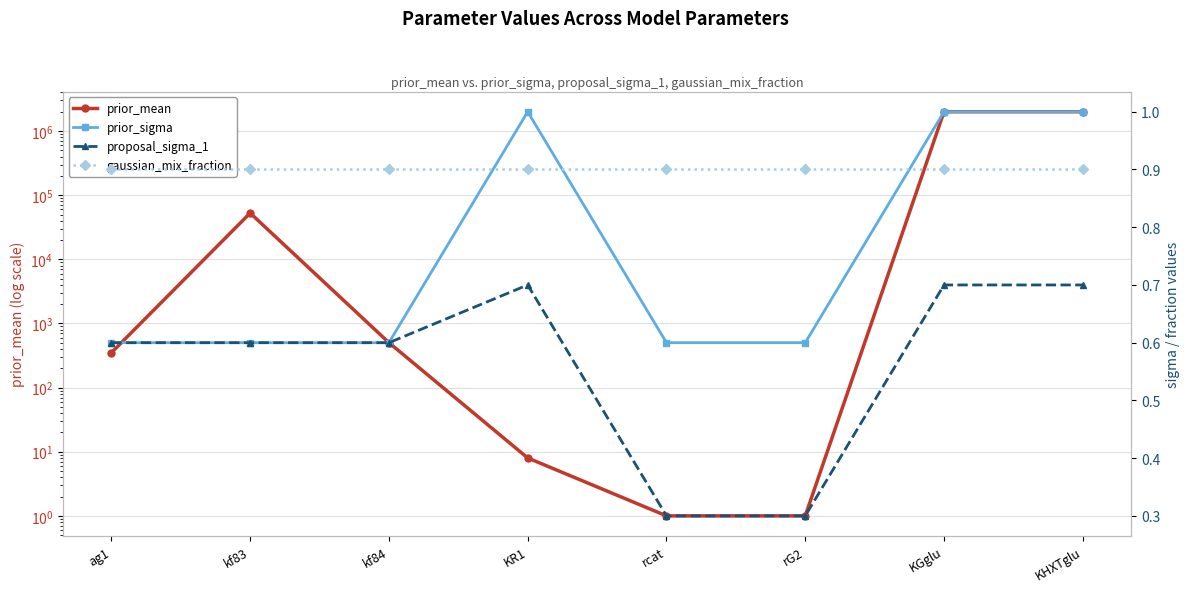

What are all the series names shown in the legend?

prior_mean, prior_sigma, proposal_sigma_1, gaussian_mix_fraction